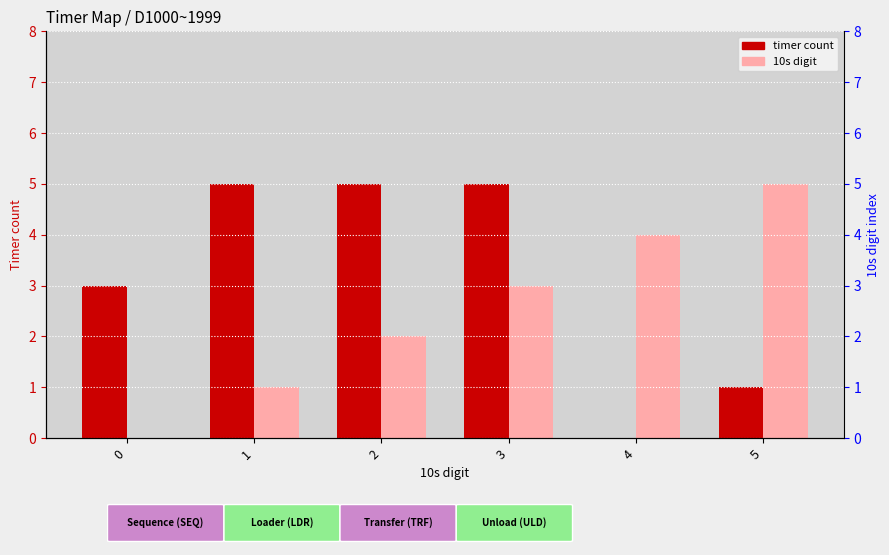

Which series has the widest spread of values?

timer count